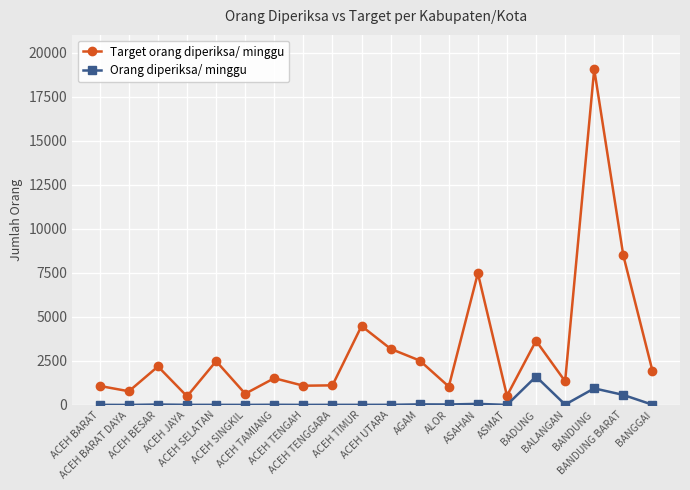

Is it true that Target orang diperiksa/ minggu equals 2184 at ACEH BESAR?

True